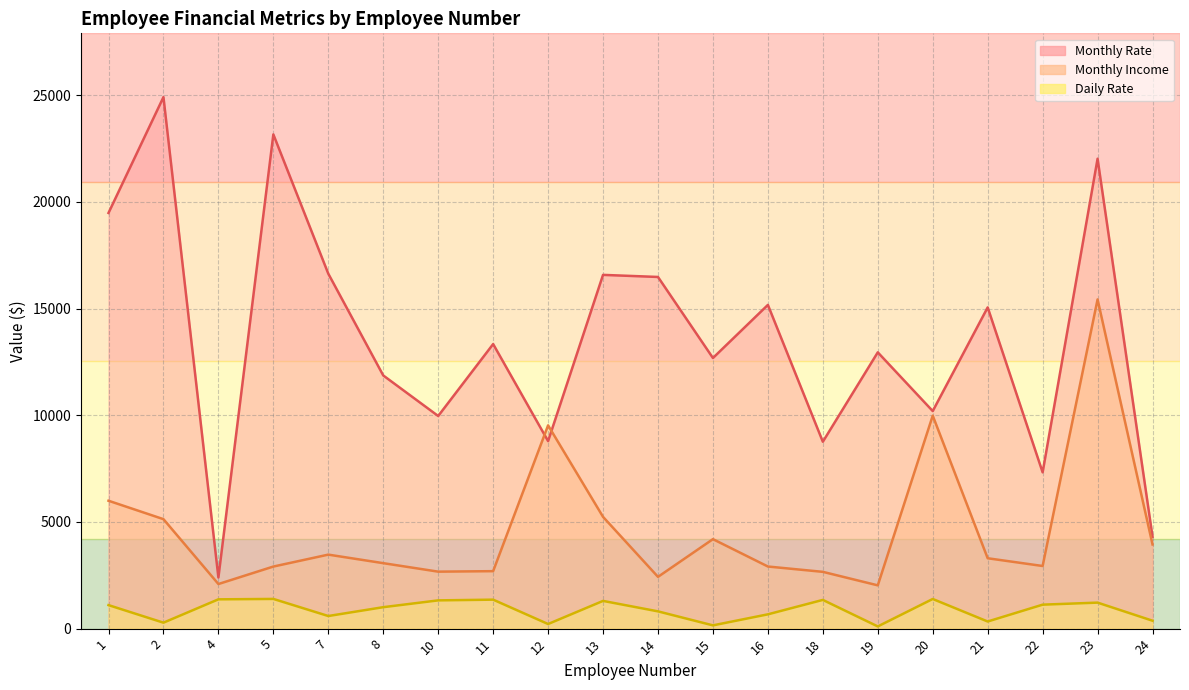

What is the difference between the highest and lowest values at 7?

16041